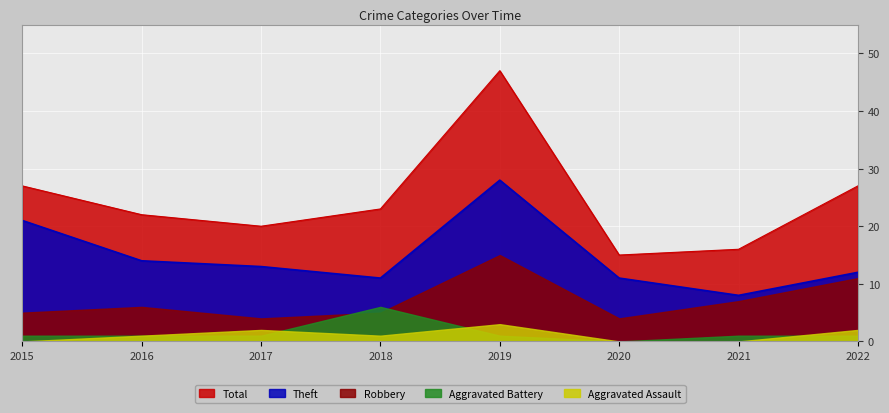

True or false: Aggravated Battery and Total intersect in this chart.

False